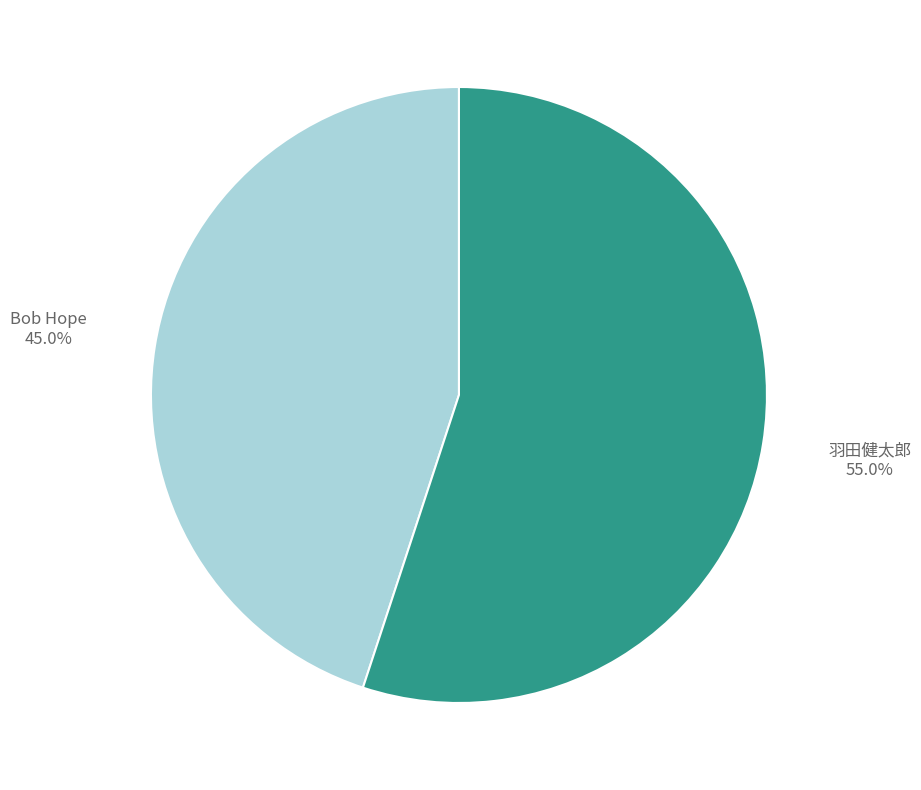

Which slice represents more than half of the pie?

羽田健太郎